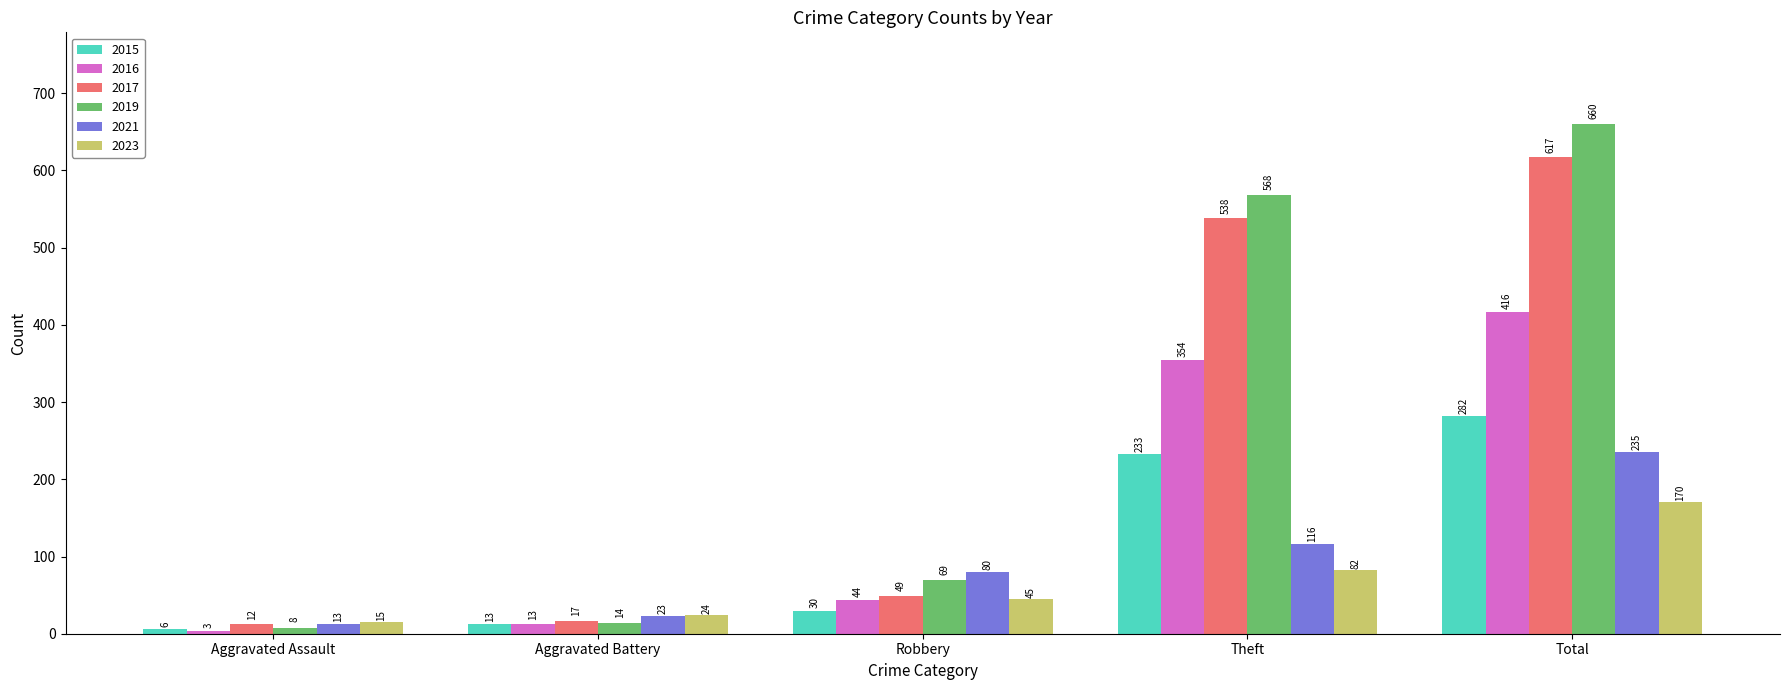

Which label corresponds to the largest value in the chart?

Total